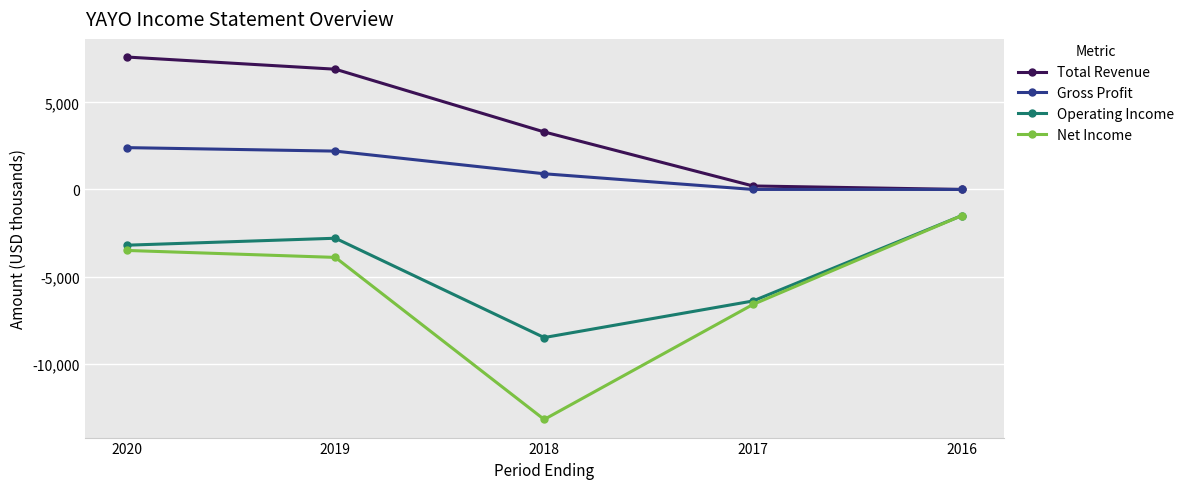

How many distinct data groups are displayed?

4